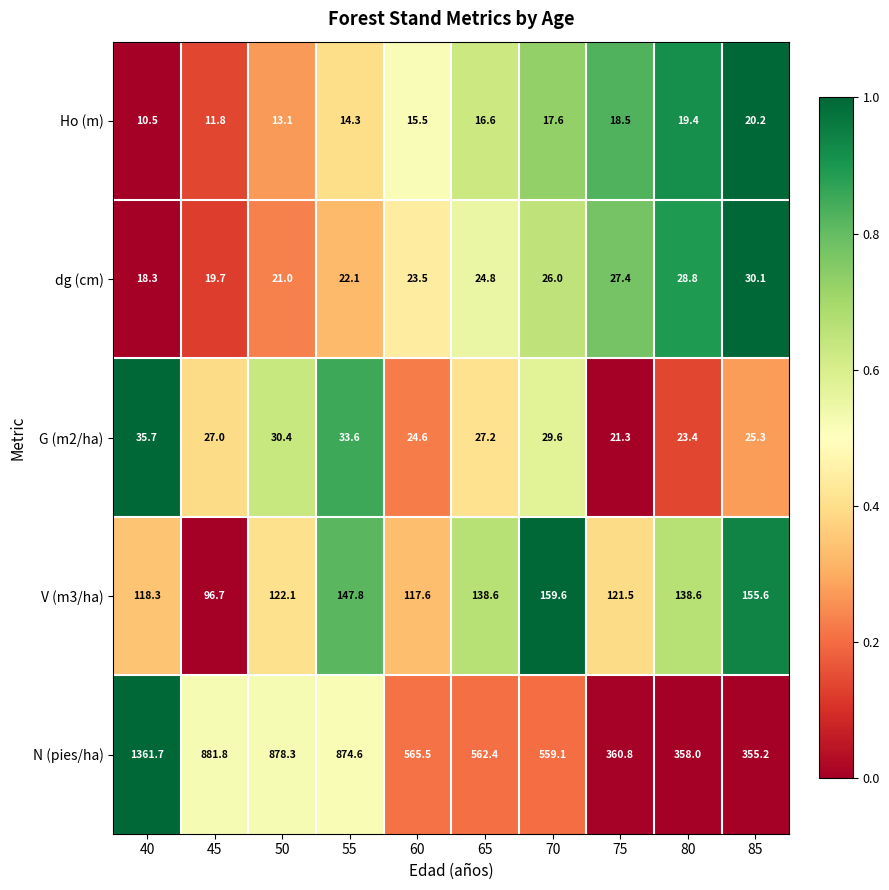

What is the total value across all series at 40?

1544.5